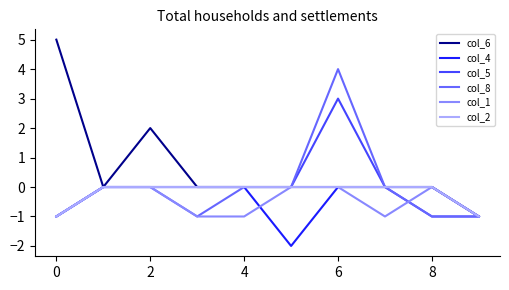

What is the greatest value displayed?

5